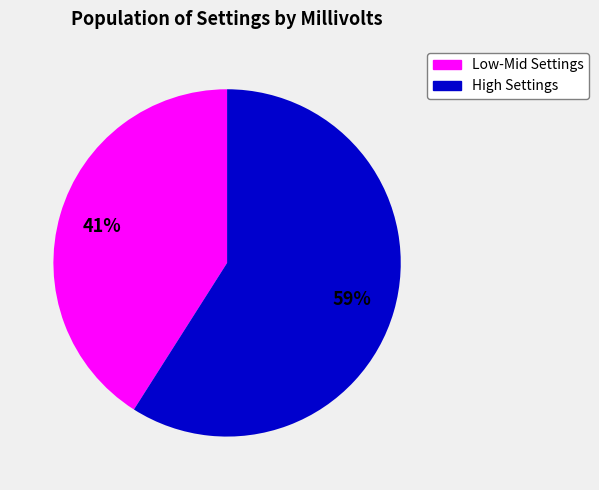

Is there a majority slice in this chart?

Yes